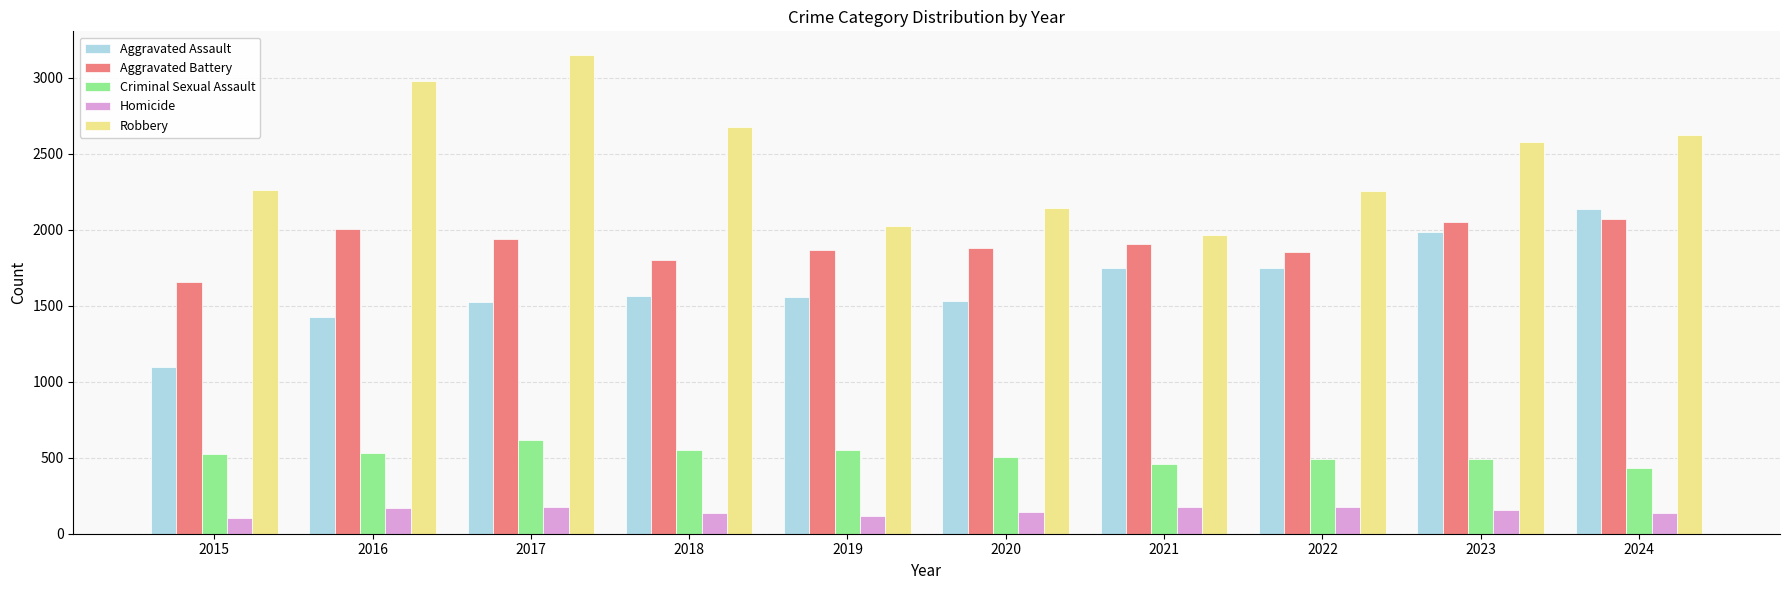

Is it true that Criminal Sexual Assault equals 526 at 2015?

True